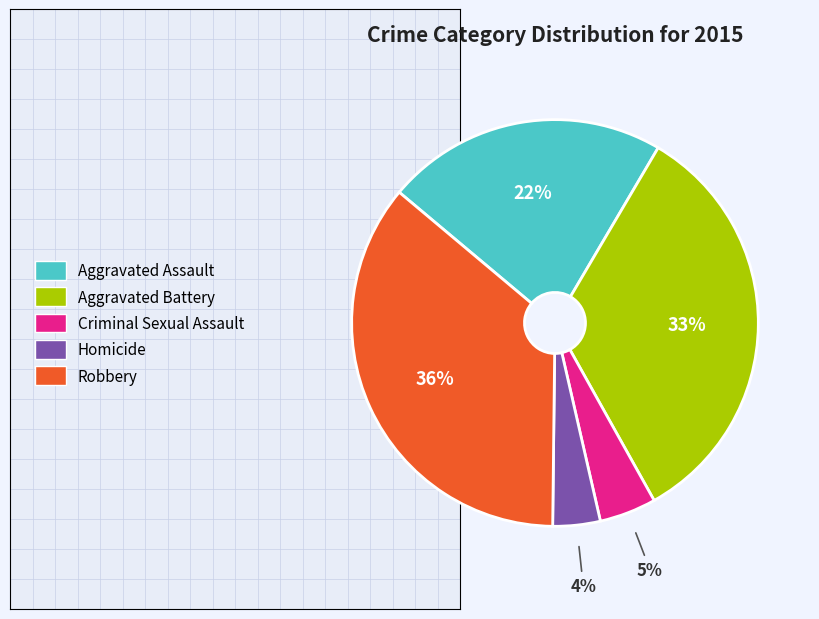

The Aggravated Assault slice represents 22% of the pie. True or false?

True